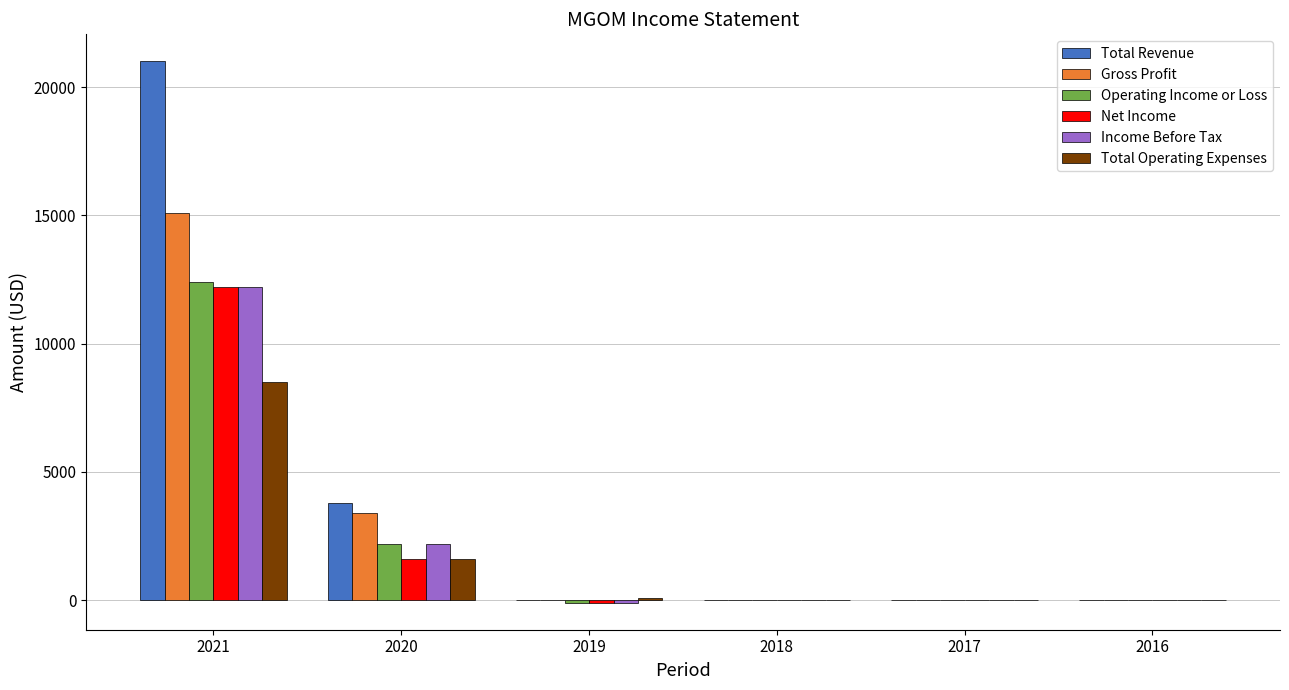

How many groups of bars are there?

6